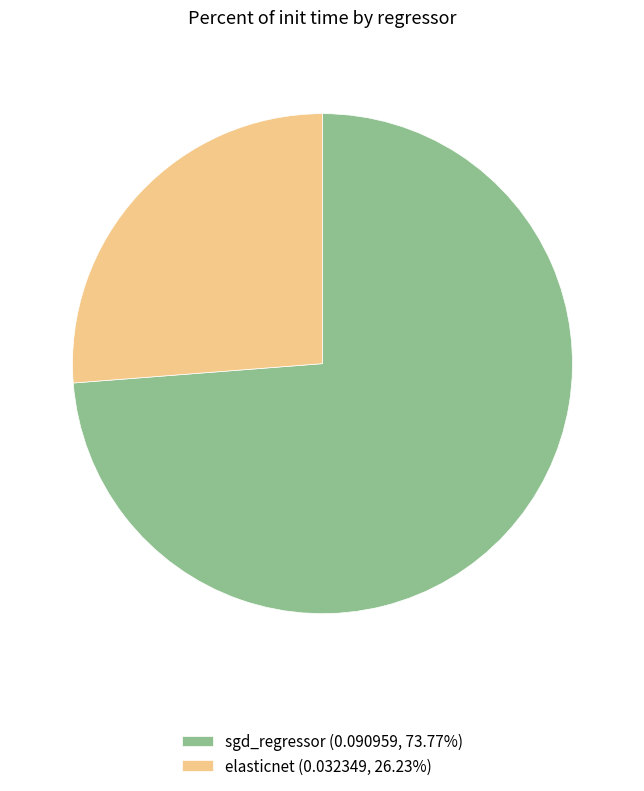

What is the largest slice in the pie chart?

sgd_regressor